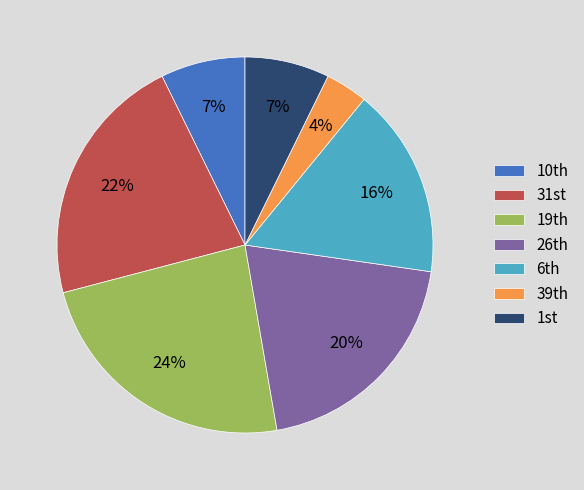

Does any single category account for the majority?

No